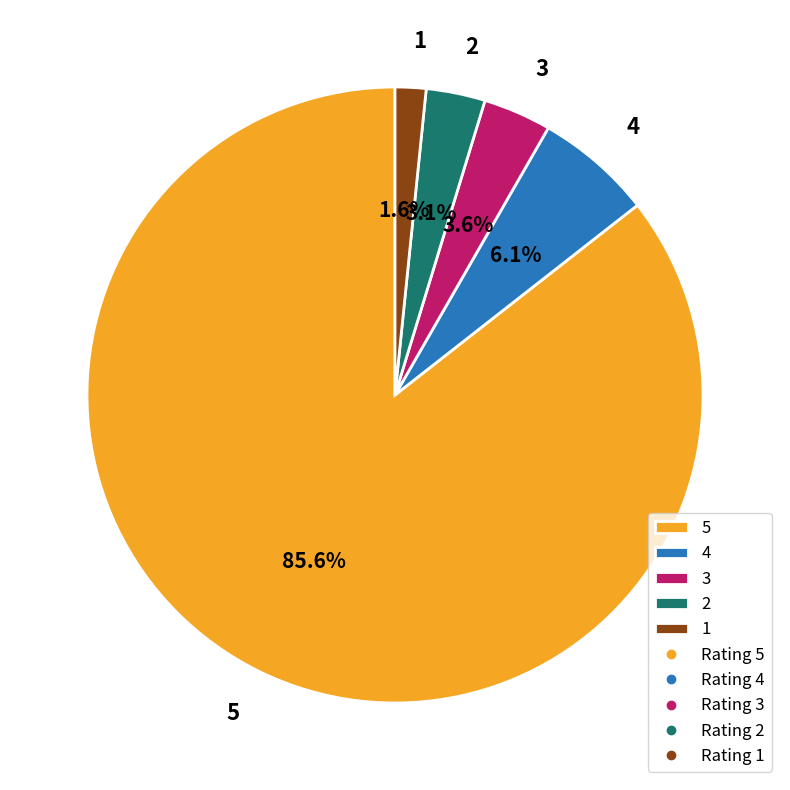

Approximately how many times larger is the value at 1 compared to 2?

0.5